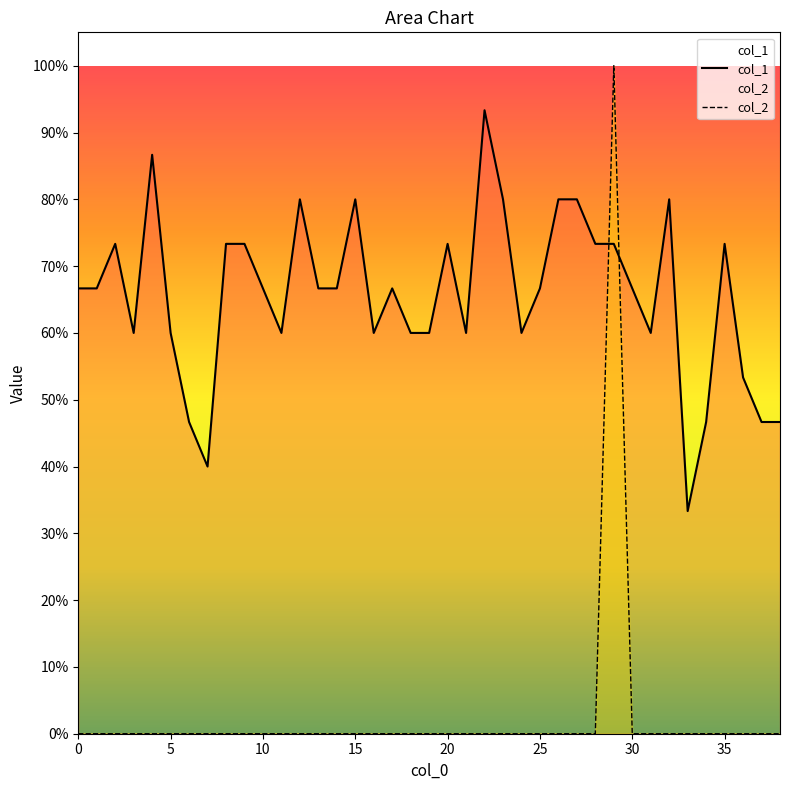

Does the chart display data point markers on the line(s)?

No